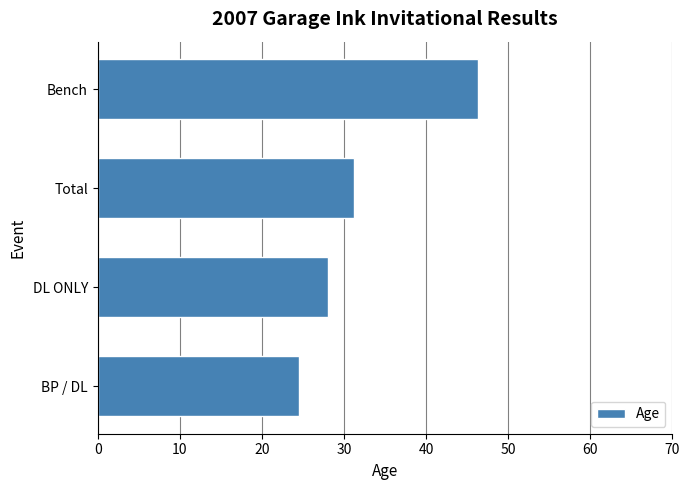

Reading bottom to top, list all the values displayed in this chart.

BP / DL=24.6	DL ONLY=28.0	Total=31.2	Bench=46.3